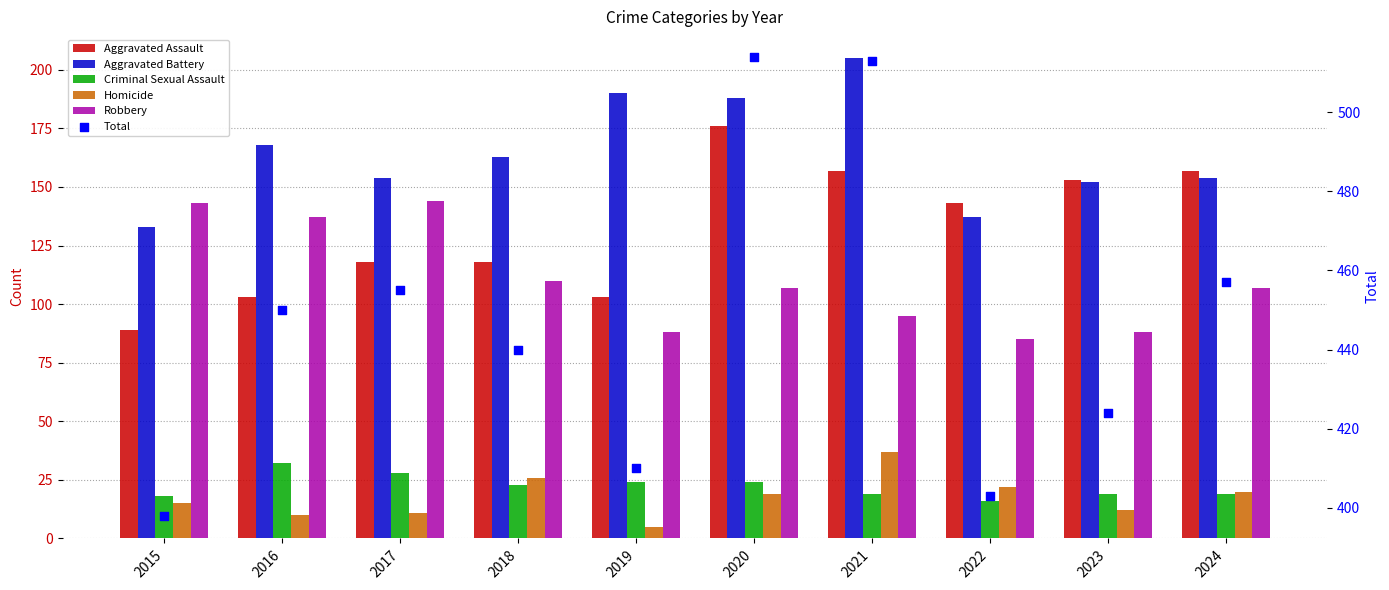

At which category is the sum across all series the highest?

2020